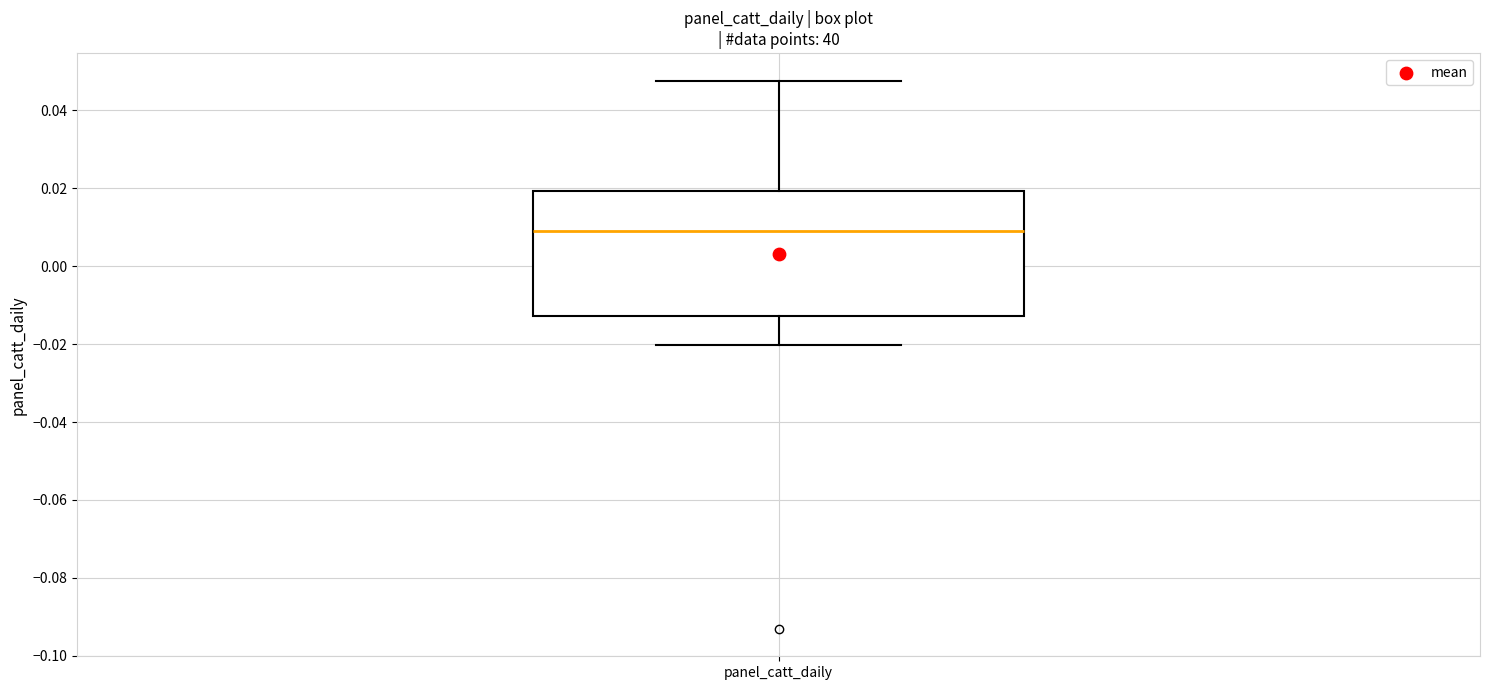

Where is the lower edge of the box for panel_catt_daily on the y-axis? The values are not printed on the chart, so give them approximately, as read against the axis.

-0.012